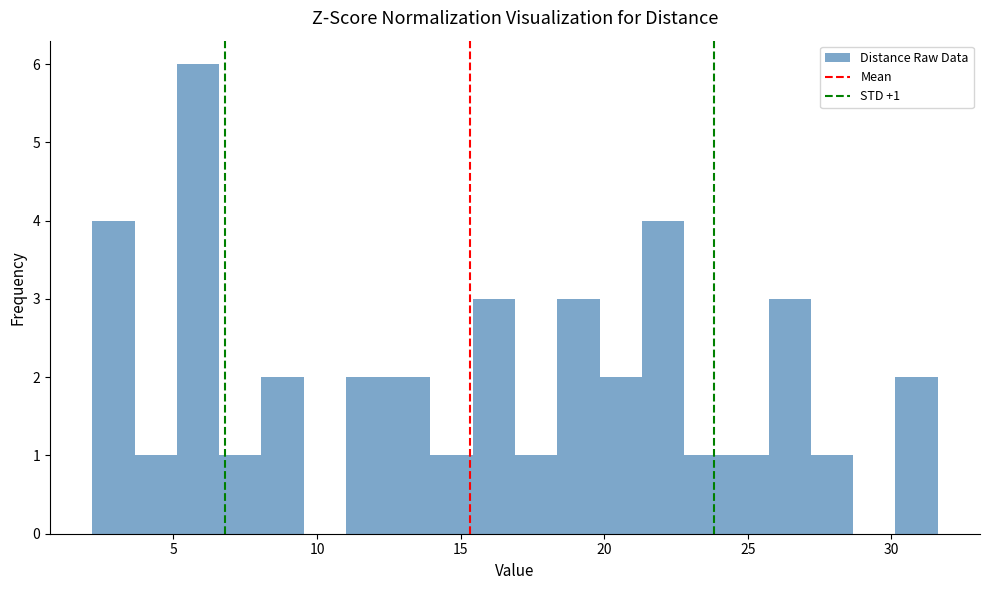

Read against the x-axis, roughly where is the centre of the tallest bar?

6.0